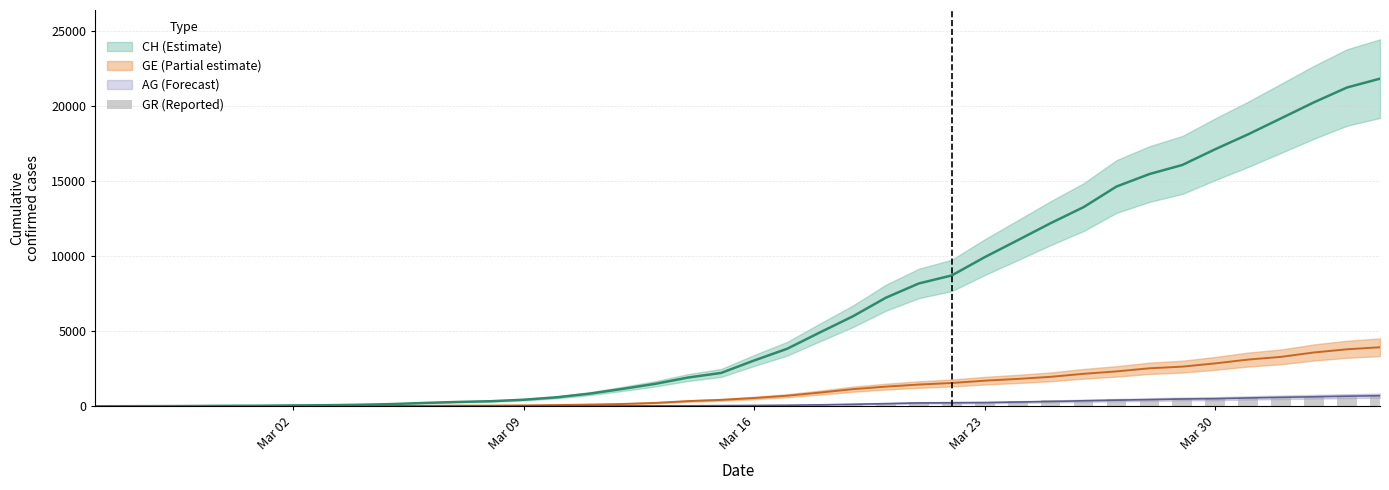

What is the average value?

206